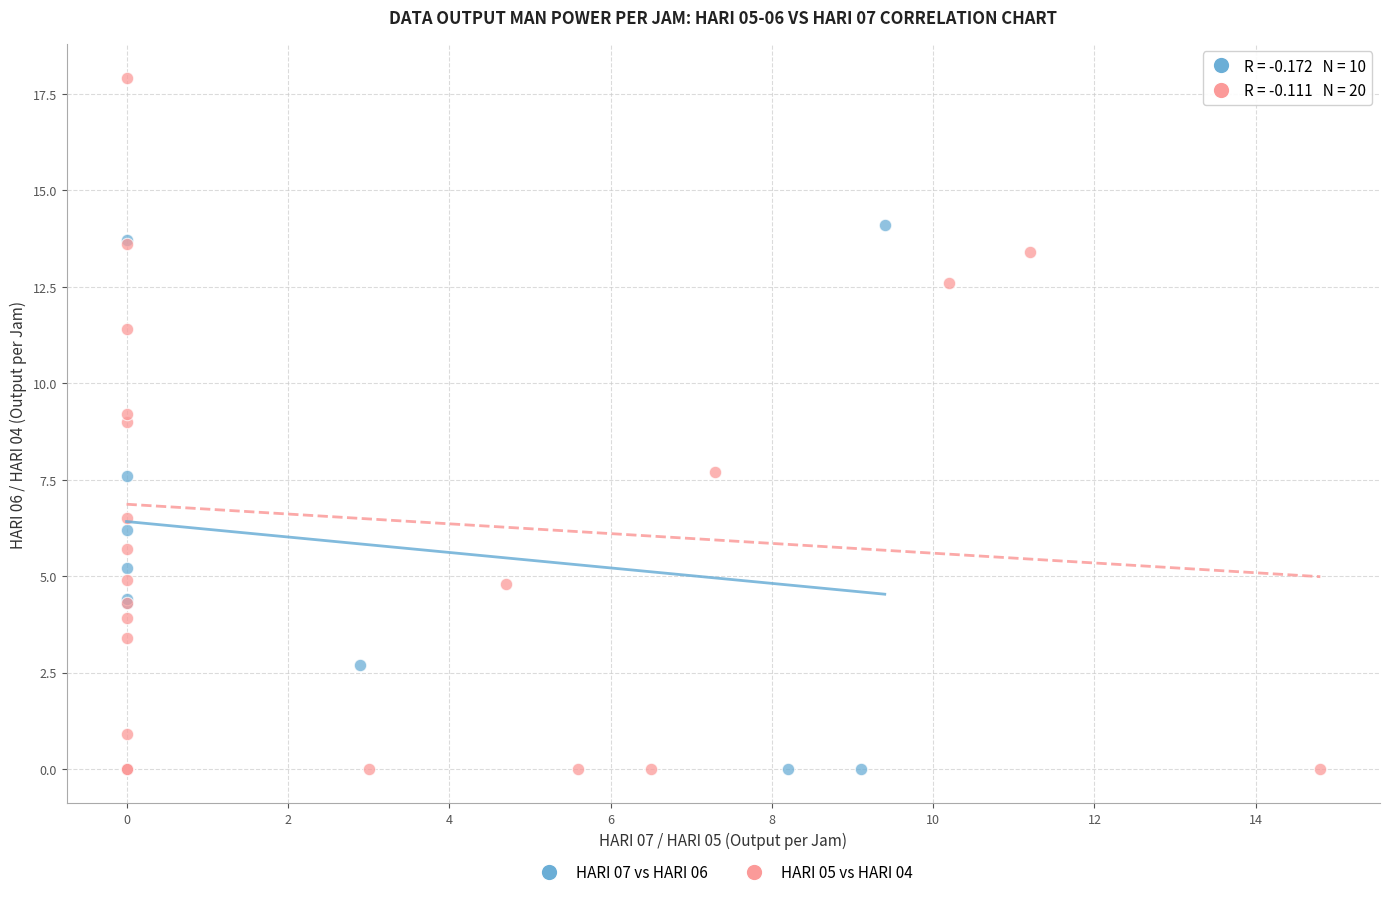

Which series has the widest spread of Y values?

HARI 05 vs HARI 04